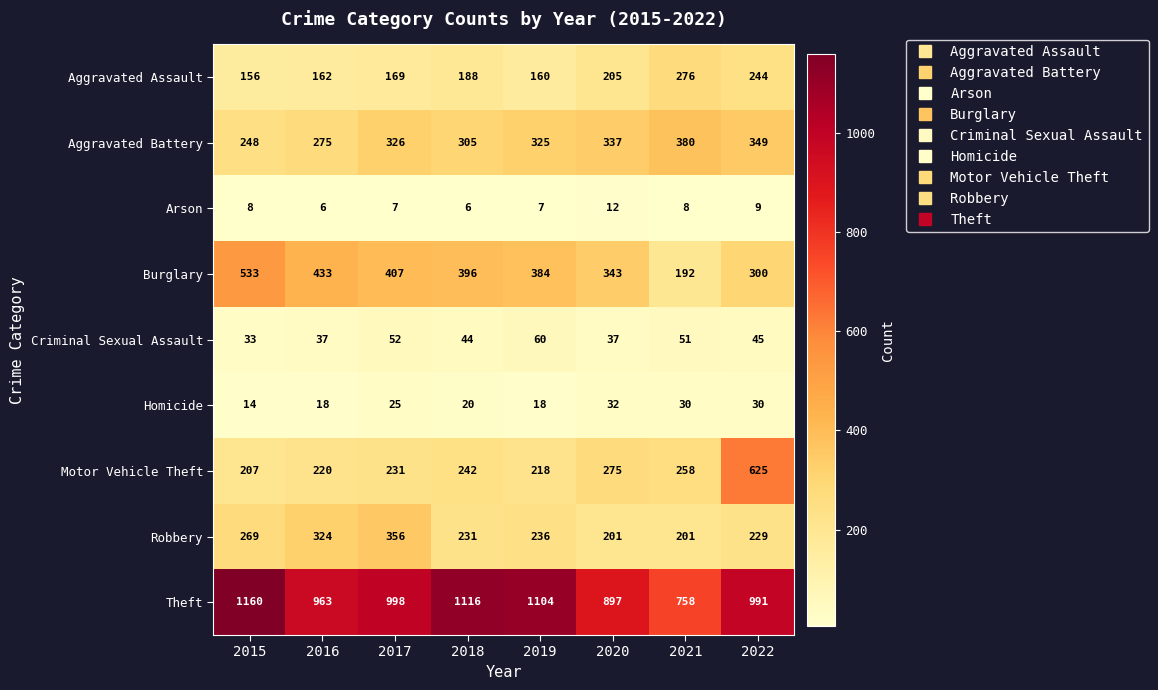

What is the maximum value shown in the chart?

1160